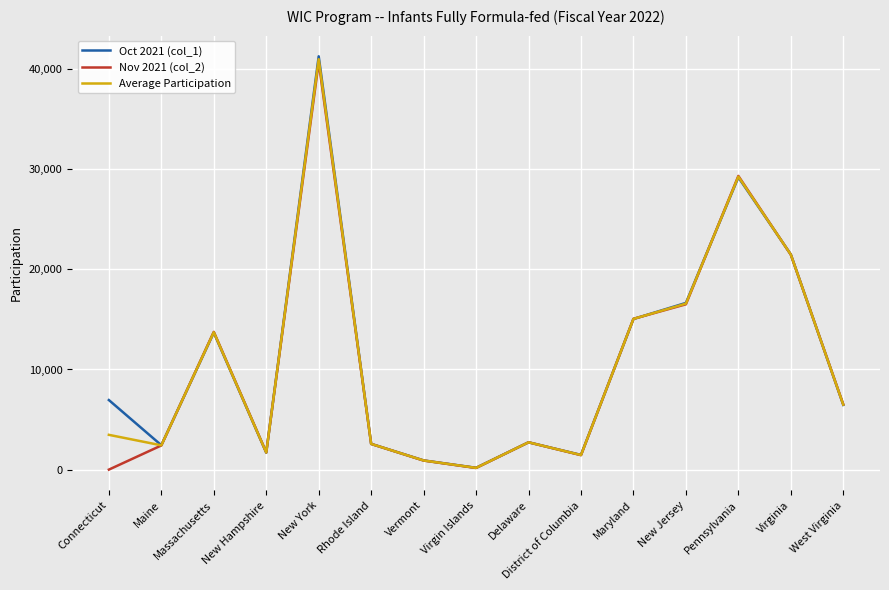

At which label does Average Participation reach its peak?

New York